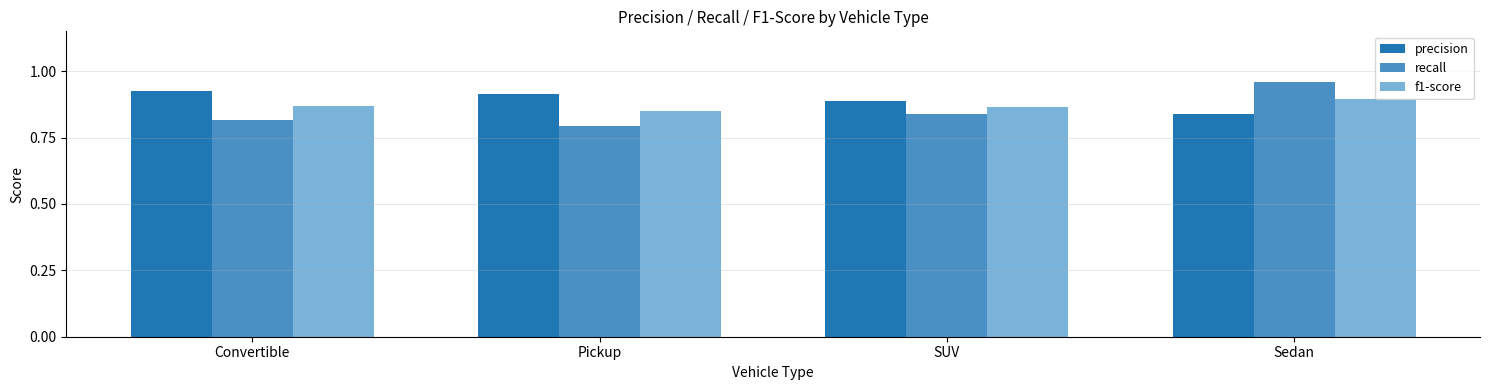

How many bars are there in total?

12